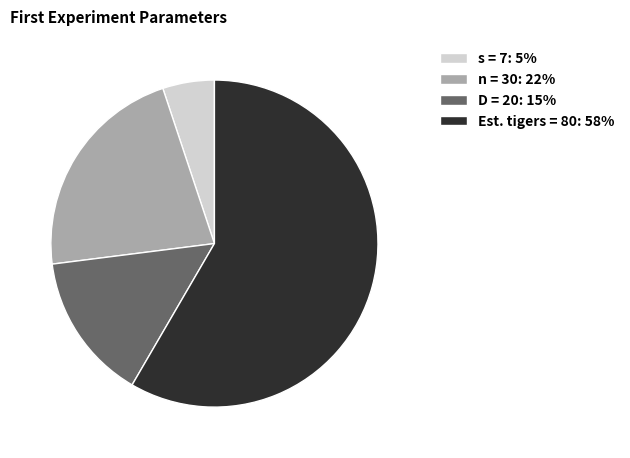

Does any single category account for the majority?

Yes